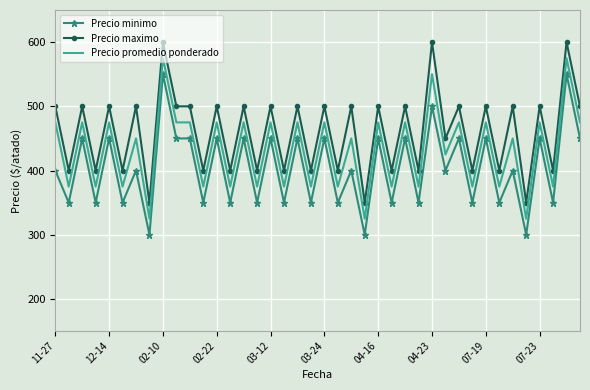

What is the minimum value for Precio minimo?

300